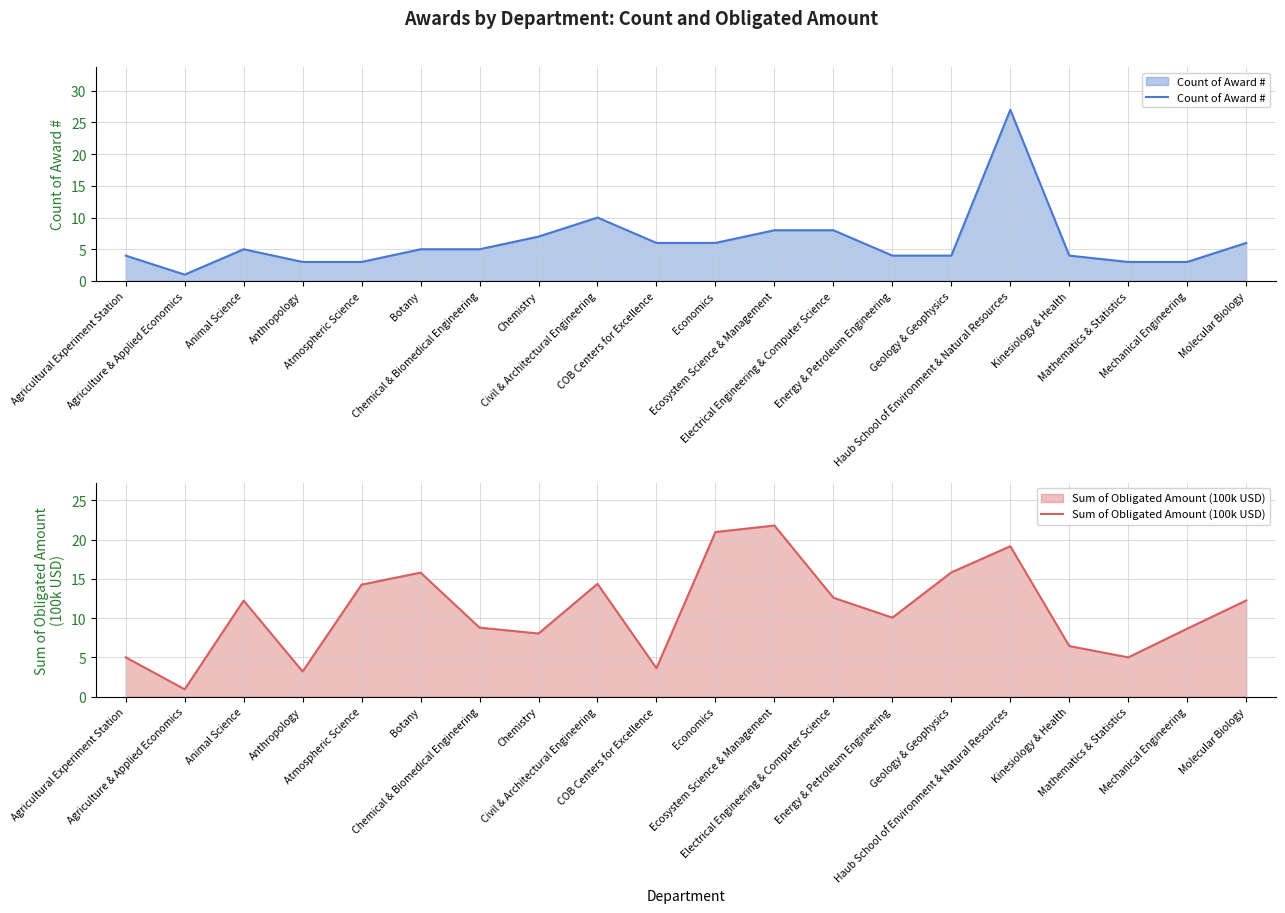

The Sum of Obligated Amount (100k USD) series shows 21.0 at Economics. True or false?

True